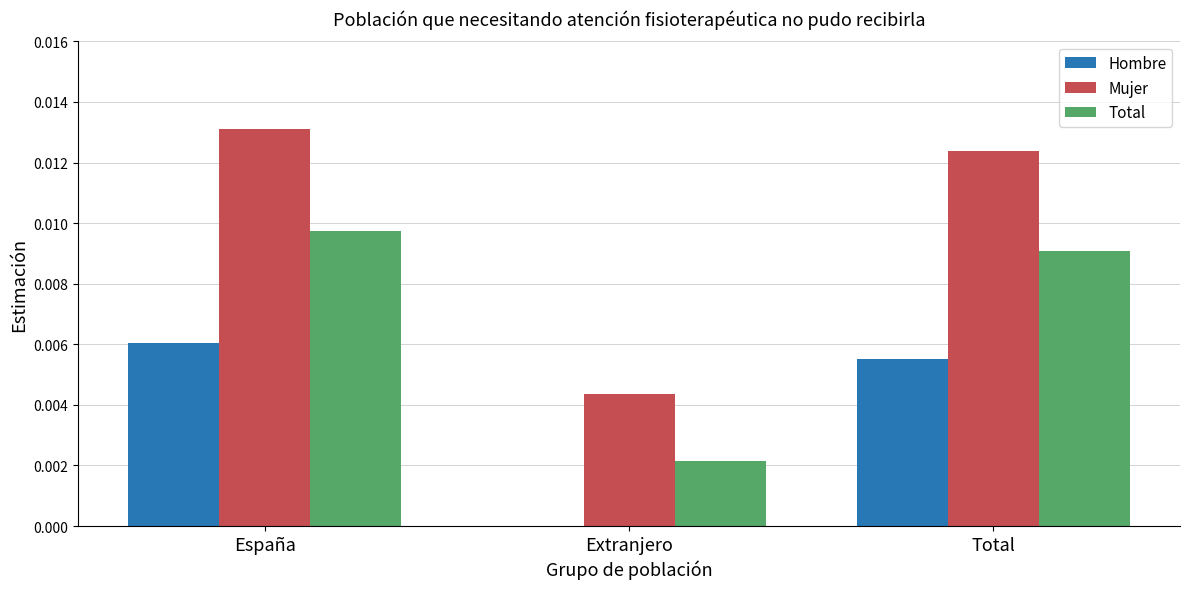

Count the Mujer values in the range 0 to 1.

3